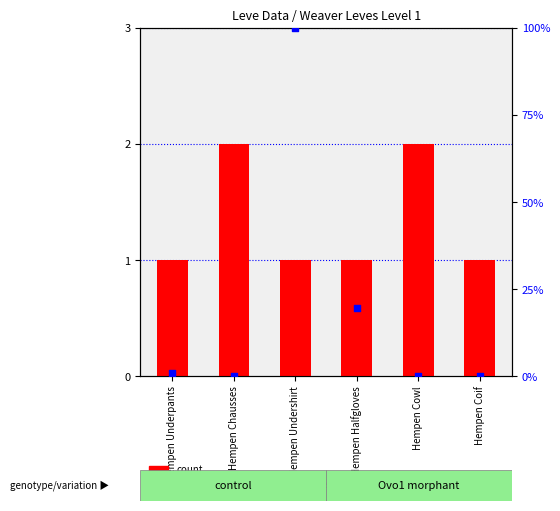

Which series has the widest spread of Y values?

percentile rank within the sample